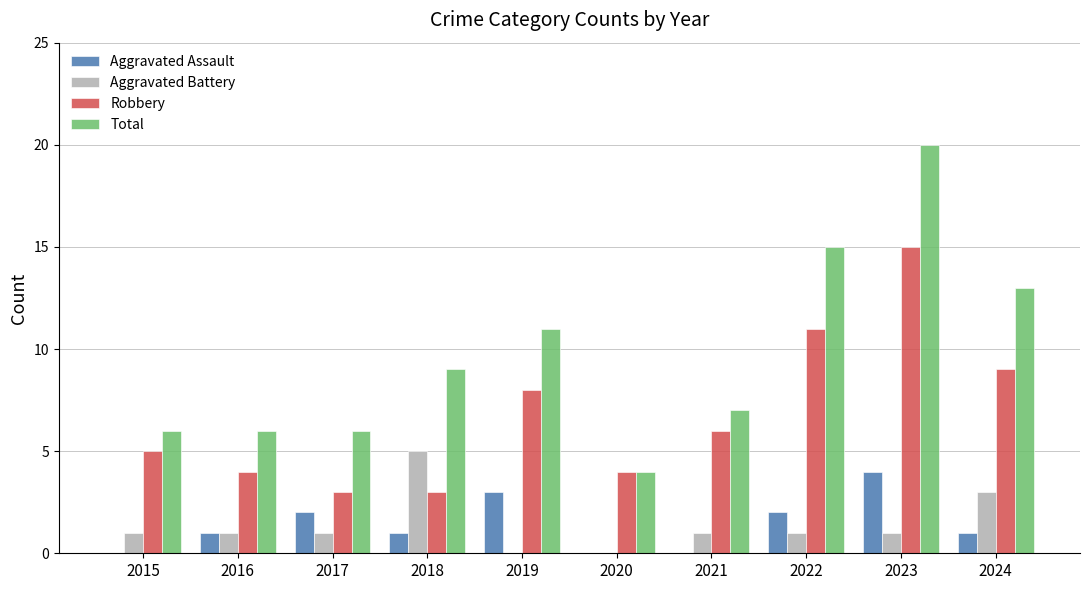

Which series has the largest total across all categories?

Total